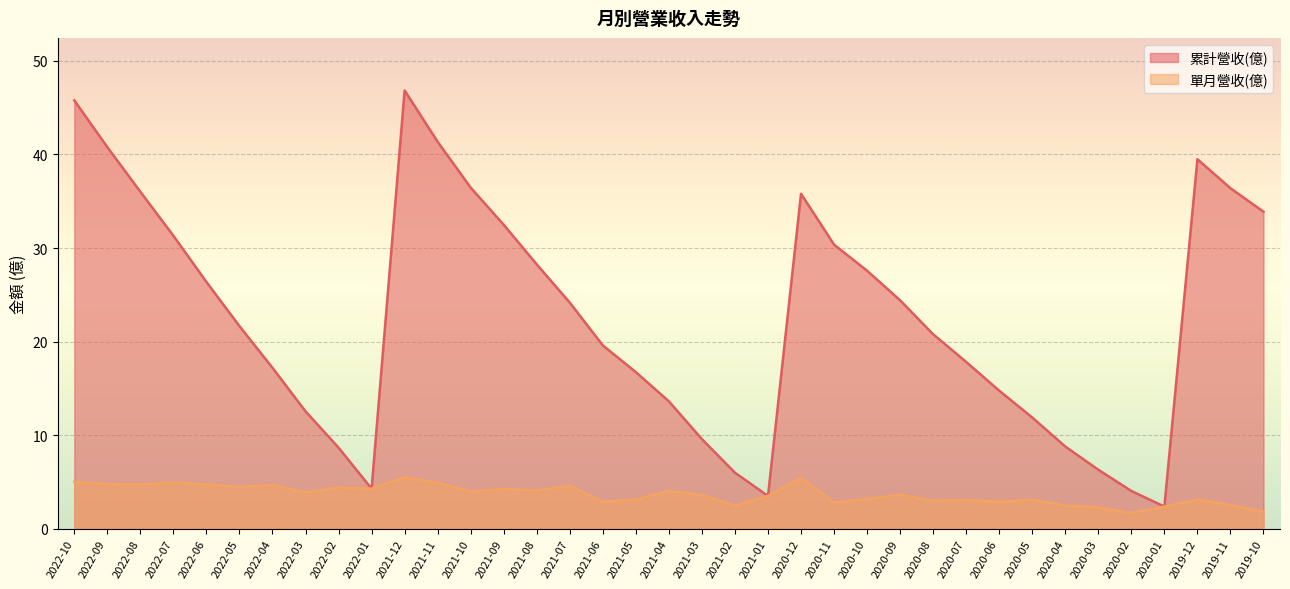

Which has a higher value, 2021-03 or 2020-11?

2020-11